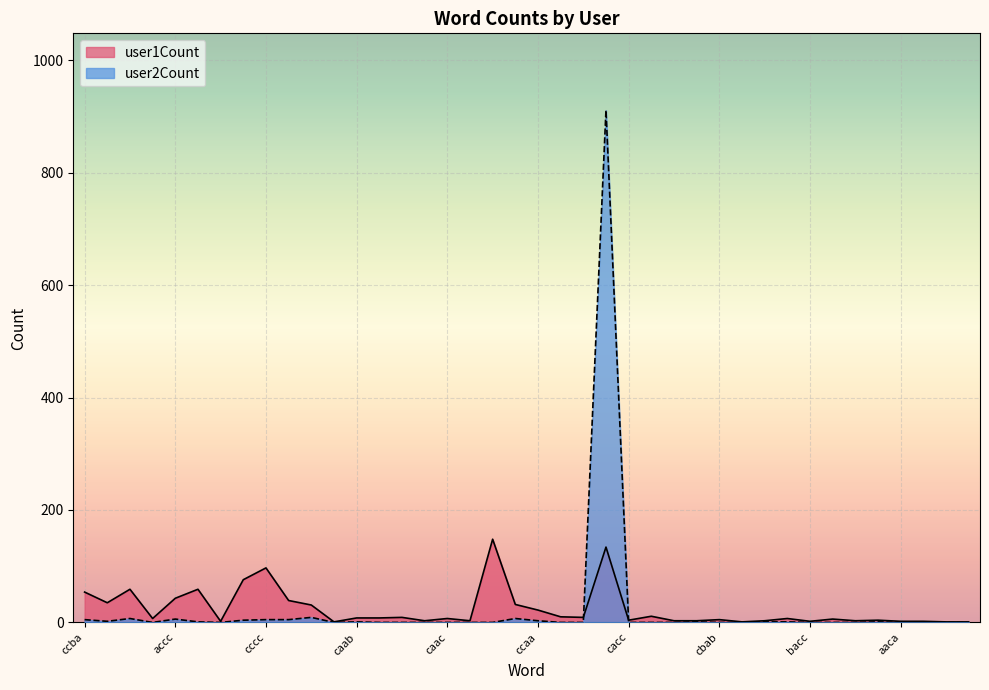

List the labels in order of user2Count value, smallest first.

baac, ccab, bbac, bcba, bcca, acba, caac, caba, bbbb, babc, acca, cacc, abbc, cabc, cbab, acbc, bacc, cbac, aacb, aaca, cbbc, bccb, bbbc, aabc, caab, bcaa, abca, accb, cbba, ccca, ccaa, abcc, ccba, cccc, aacc, accc, cbaa, aaac, caaa, aaaa